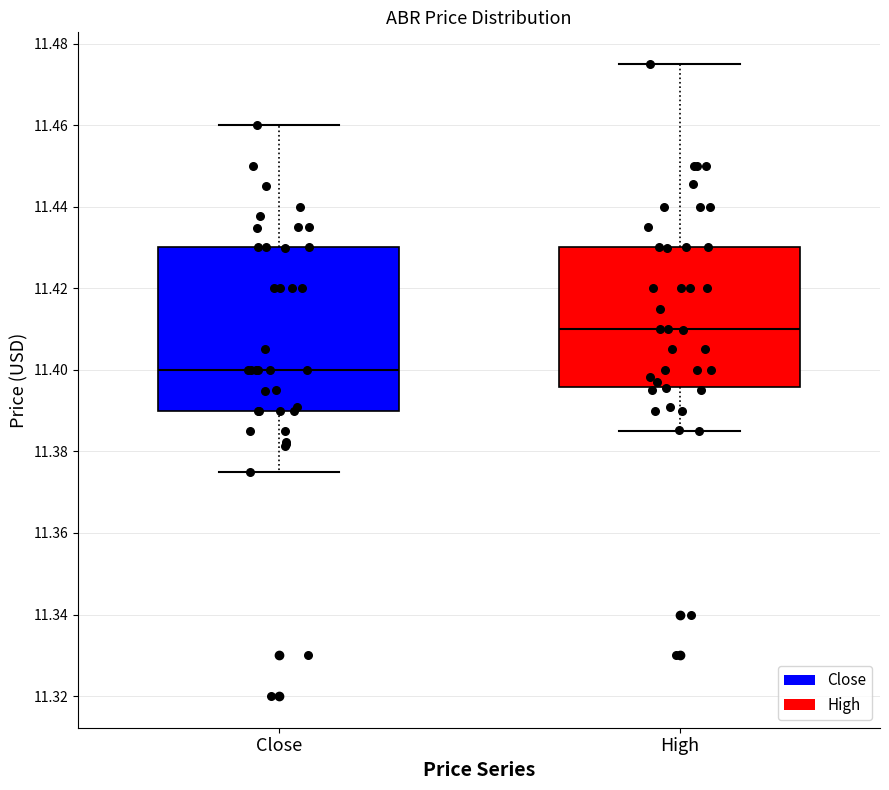

Which box has the lowest median line?

Close